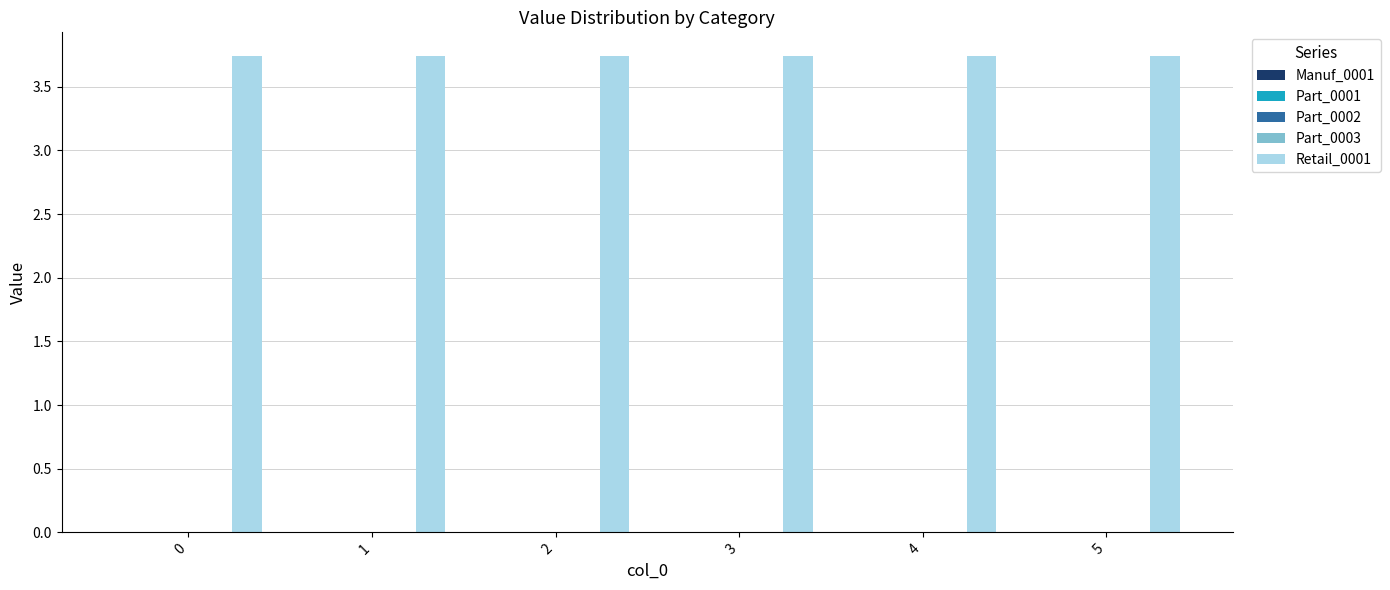

At how many categories does at least one series exceed 1?

6